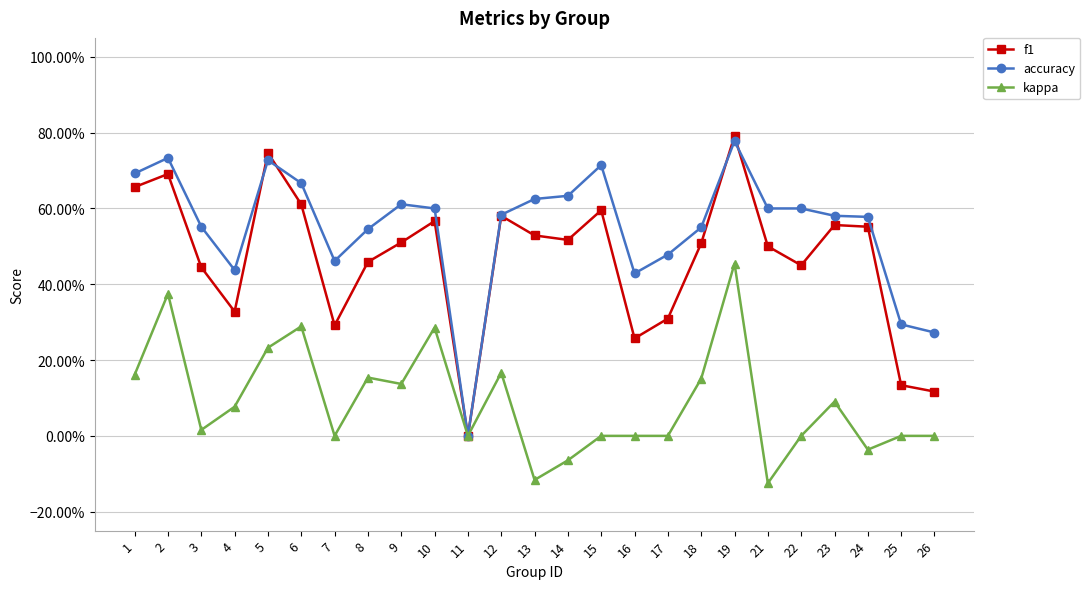

Reading left to right, list all the values displayed in this chart.

f1: 1=0.7	2=0.7	3=0.4	4=0.3	5=0.7	6=0.6	7=0.3	8=0.5	9=0.5	10=0.6	11=0.0	12=0.6	13=0.5	14=0.5	15=0.6	16=0.3	17=0.3	18=0.5	19=0.8	21=0.5	22=0.5	23=0.6	24=0.6	25=0.1	26=0.1
accuracy: 1=0.7	2=0.7	3=0.6	4=0.4	5=0.7	6=0.7	7=0.5	8=0.5	9=0.6	10=0.6	11=0.0	12=0.6	13=0.6	14=0.6	15=0.7	16=0.4	17=0.5	18=0.6	19=0.8	21=0.6	22=0.6	23=0.6	24=0.6	25=0.3	26=0.3
kappa: 1=0.2	2=0.4	3=0.0	4=0.1	5=0.2	6=0.3	7=0.0	8=0.2	9=0.1	10=0.3	11=0.0	12=0.2	13=-0.1	14=-0.1	15=0.0	16=0.0	17=0.0	18=0.2	19=0.5	21=-0.1	22=0.0	23=0.1	24=-0.0	25=0.0	26=0.0